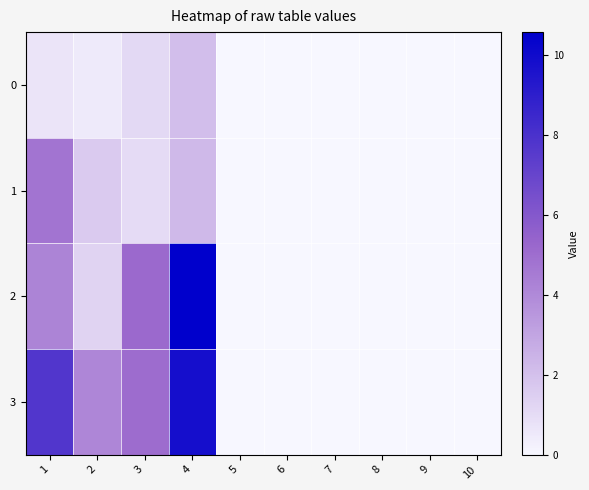

Reading left to right, what are all the values shown in this chart?

0: 1=0.7	2=0.5	3=1.1	4=2.1	5=0.0	6=0.0	7=0.0	8=0.0	9=0.0	10=0.0
1: 1=4.7	2=1.6	3=1.0	4=2.2	5=0.0	6=0.0	7=0.0	8=0.0	9=0.0	10=0.0
2: 1=4.2	2=1.3	3=5.1	4=10.6	5=0.0	6=0.0	7=0.0	8=0.0	9=0.0	10=0.0
3: 1=7.7	2=4.1	3=5.1	4=9.8	5=0.0	6=0.0	7=0.0	8=0.0	9=0.0	10=0.0